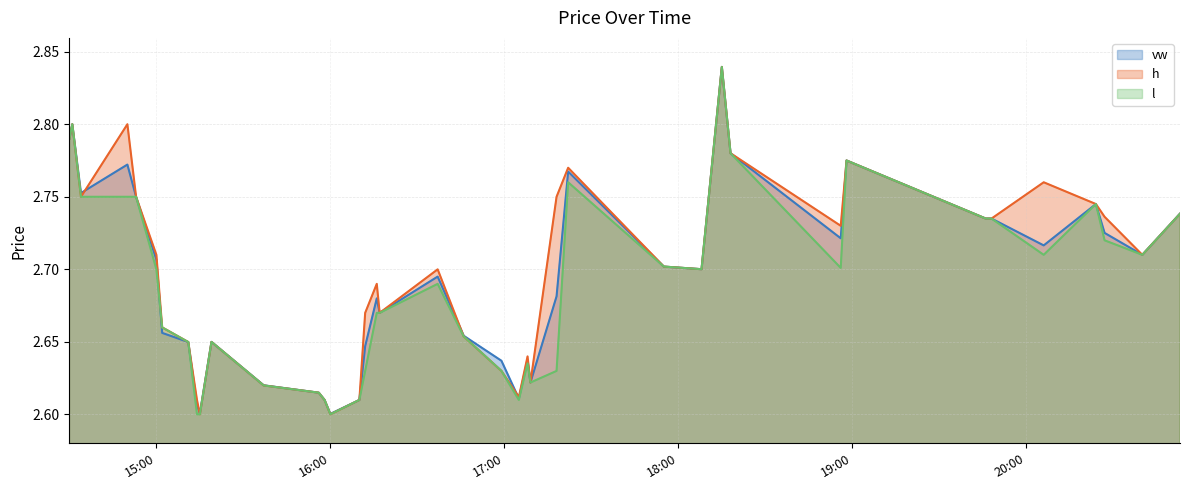

At which label does vw reach its peak?

2023-12-19 18:15